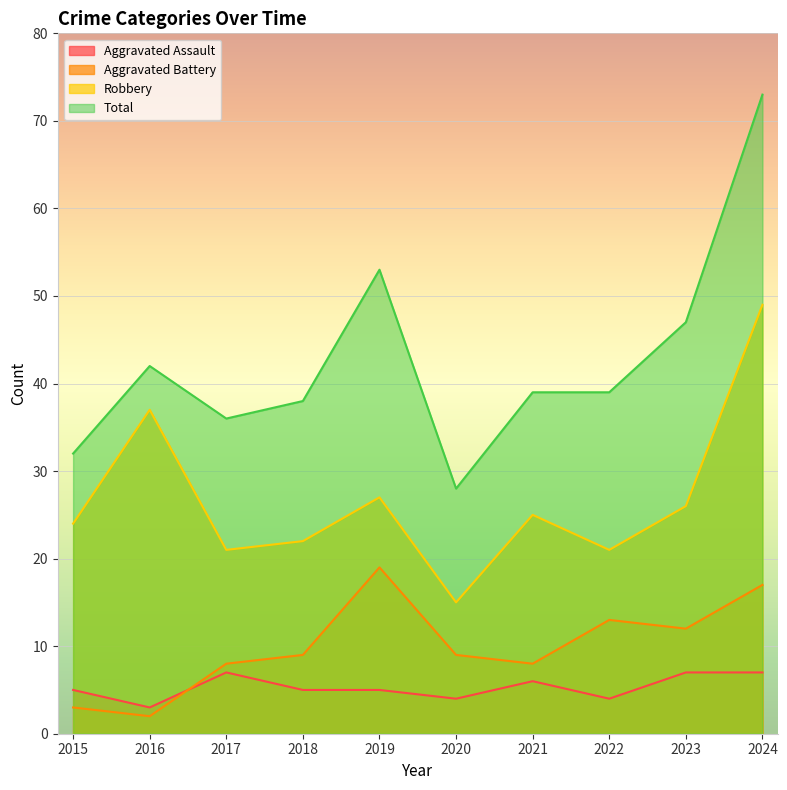

Reading right to left, list all the values displayed in this chart.

Aggravated Assault: 7	7	4	6	4	5	5	7	3	5
Aggravated Battery: 17	12	13	8	9	19	9	8	2	3
Robbery: 49	26	21	25	15	27	22	21	37	24
Total: 73	47	39	39	28	53	38	36	42	32